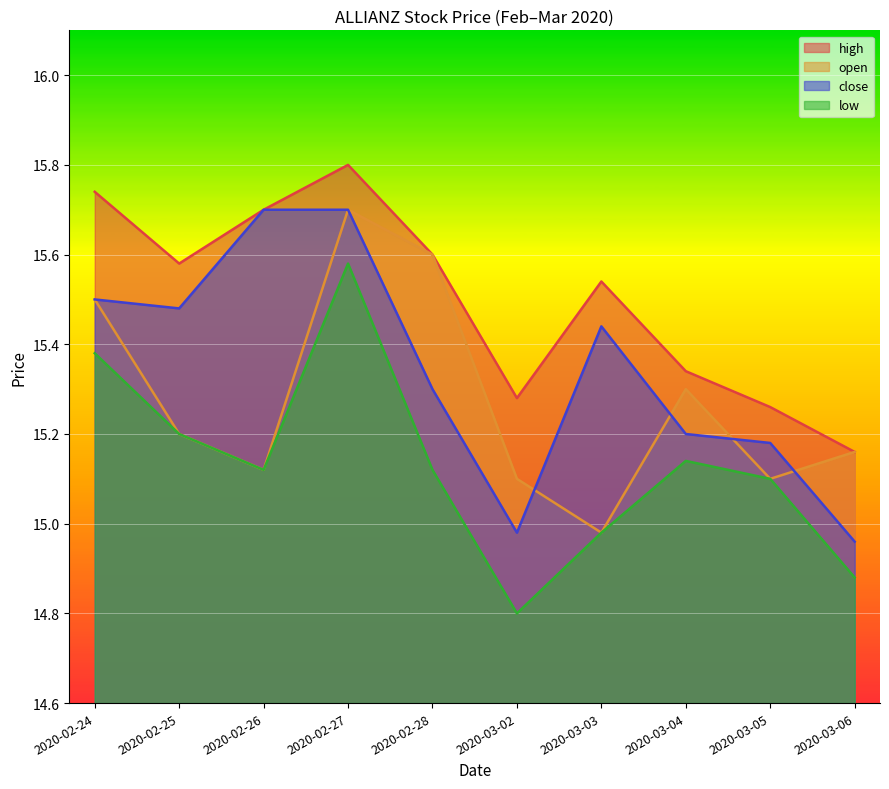

Which series has the largest total across all categories?

high